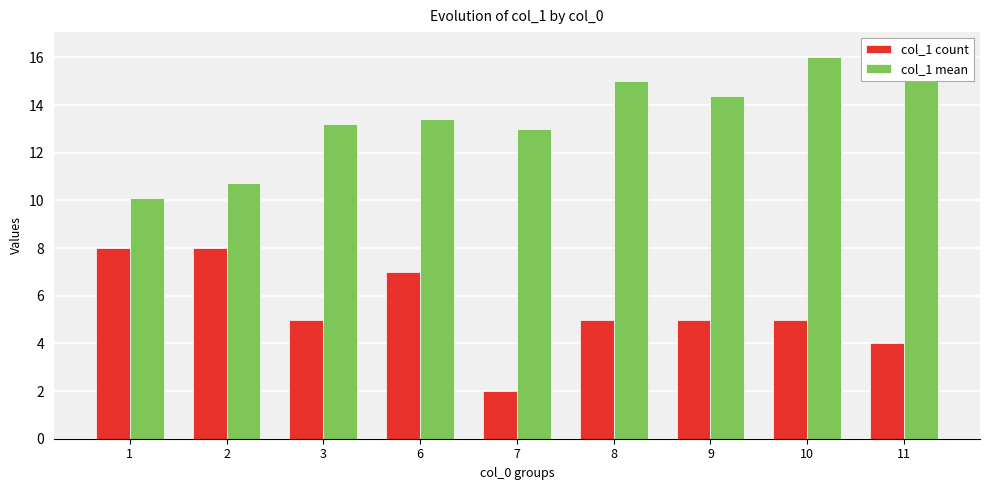

Reading right to left, what are all the values shown in this chart?

col_1 count: 11=4.0	10=5.0	9=5.0	8=5.0	7=2.0	6=7.0	3=5.0	2=8.0	1=8.0
col_1 mean: 11=16.2	10=16.0	9=14.4	8=15.0	7=13.0	6=13.4	3=13.2	2=10.8	1=10.1